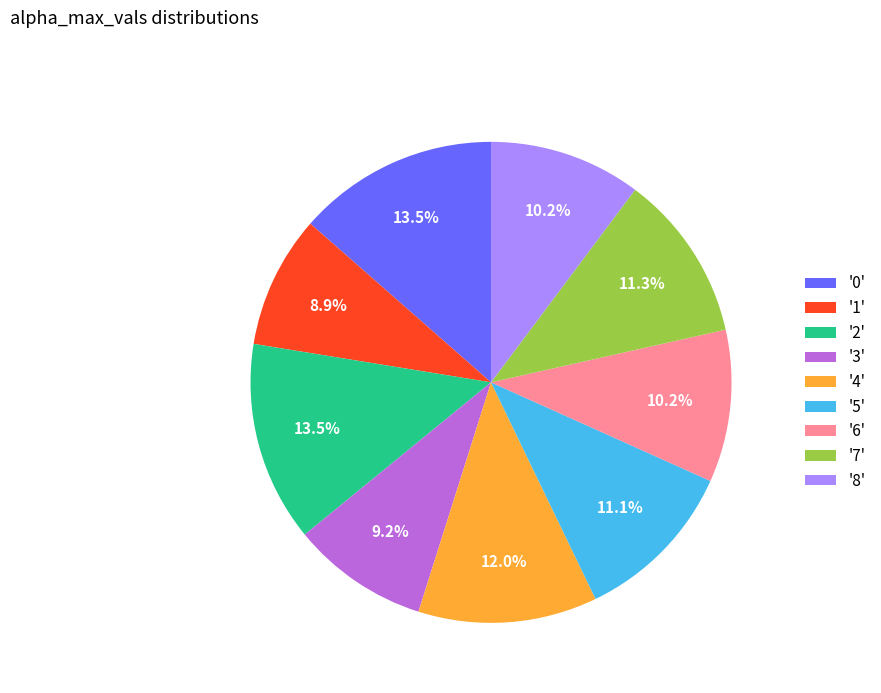

Approximately how many times larger is the value at '1' compared to '8'?

0.9